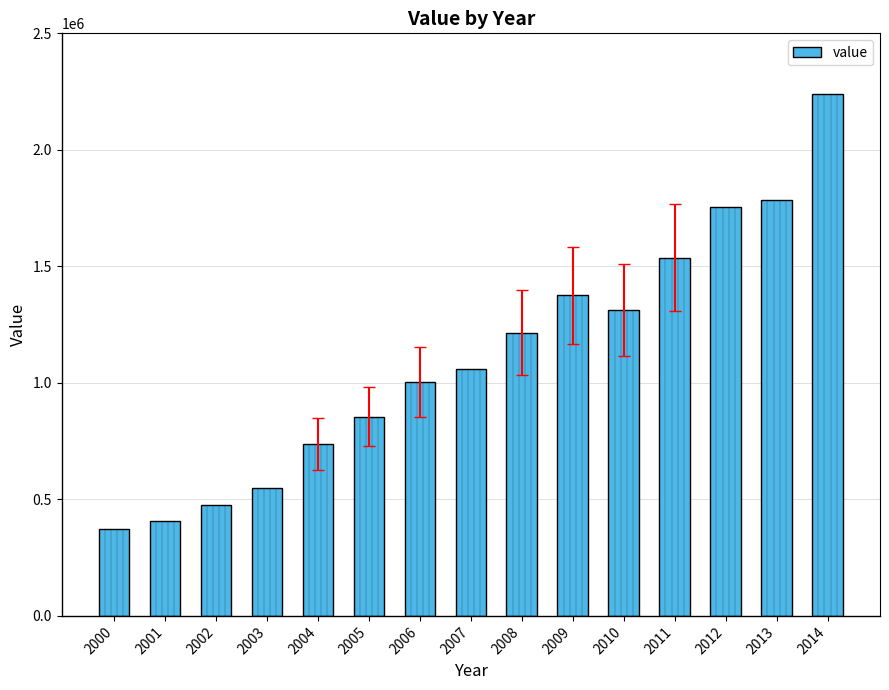

Which category has the lowest value across all series?

2000